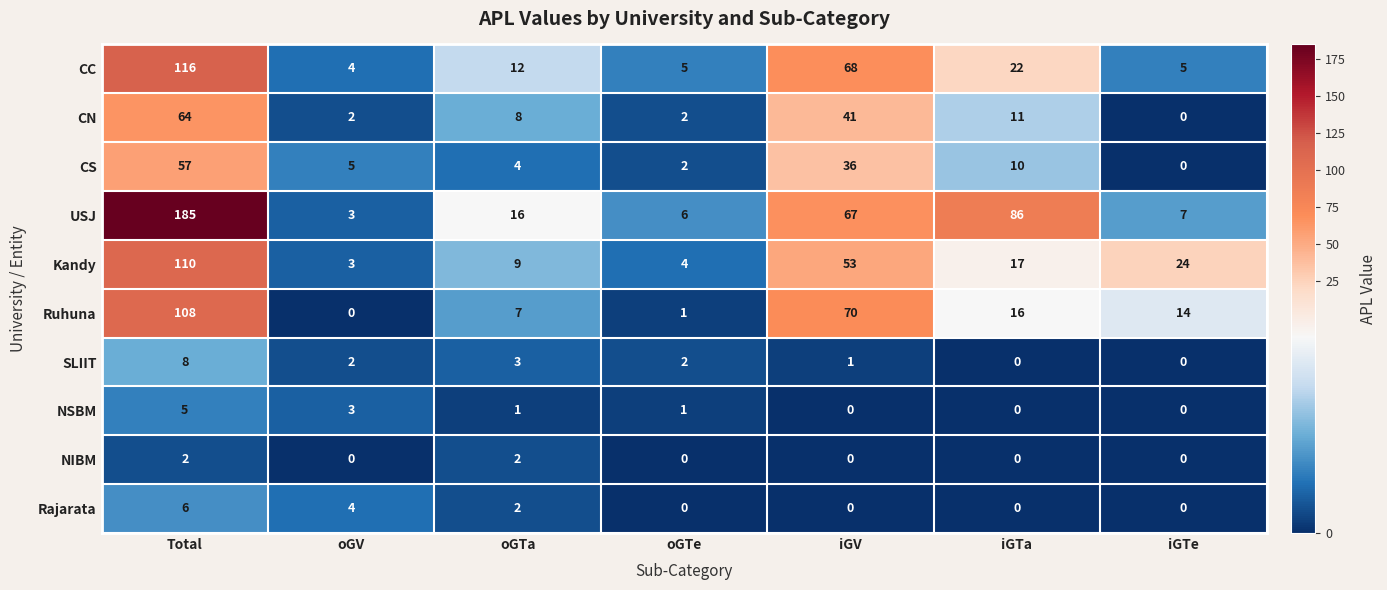

List the series in order of their peak value, highest first.

USJ, CC, Kandy, Ruhuna, CN, CS, SLIIT, Rajarata, NSBM, NIBM